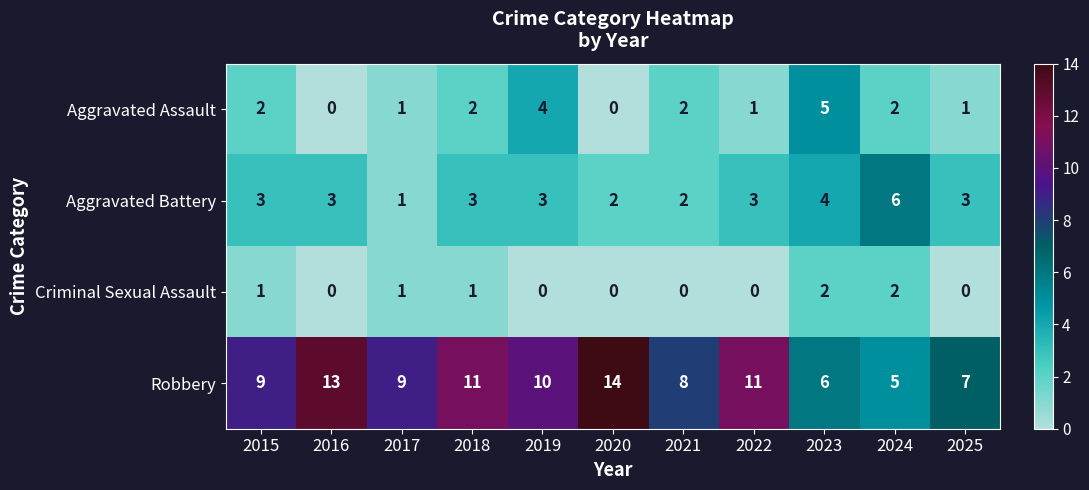

Which series has the largest range (max minus min)?

Robbery